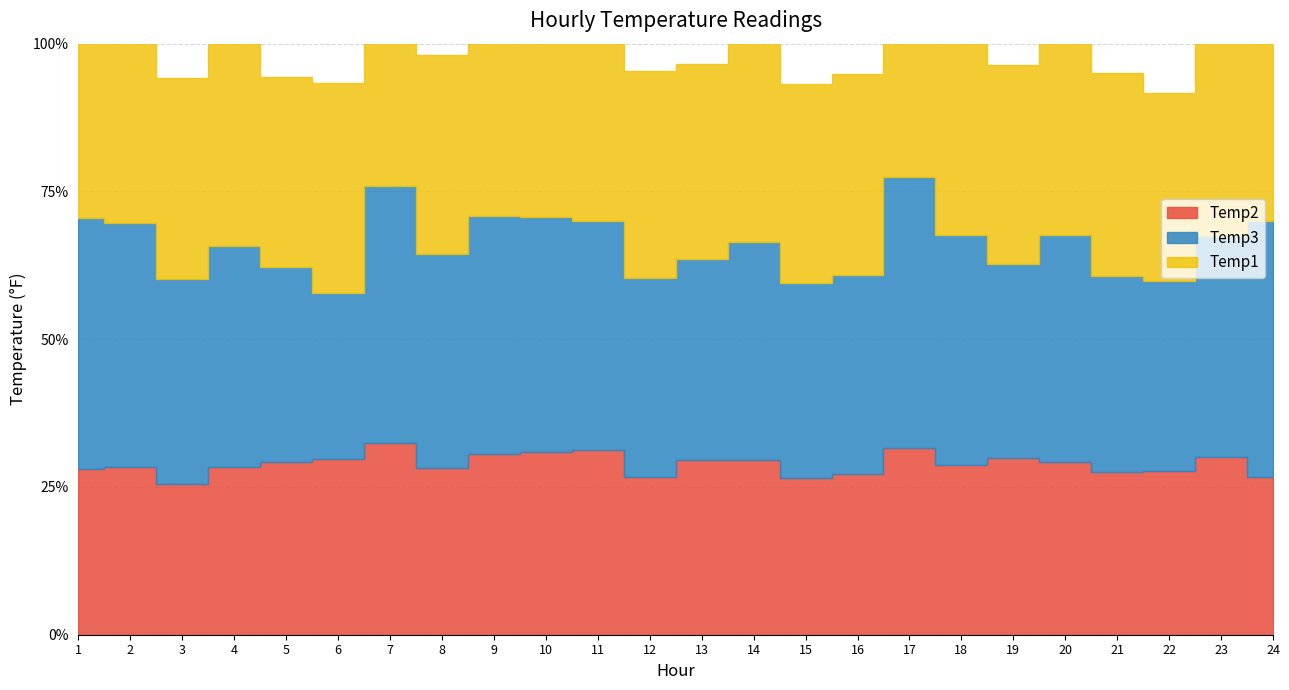

How many data points in Temp2 are less than 60?

12